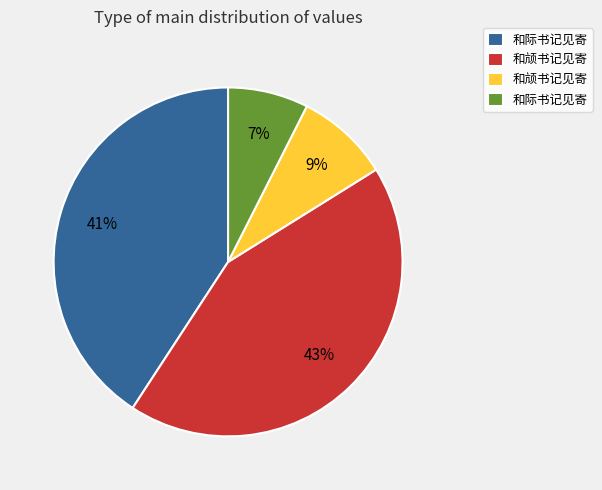

Does any single category account for the majority?

No